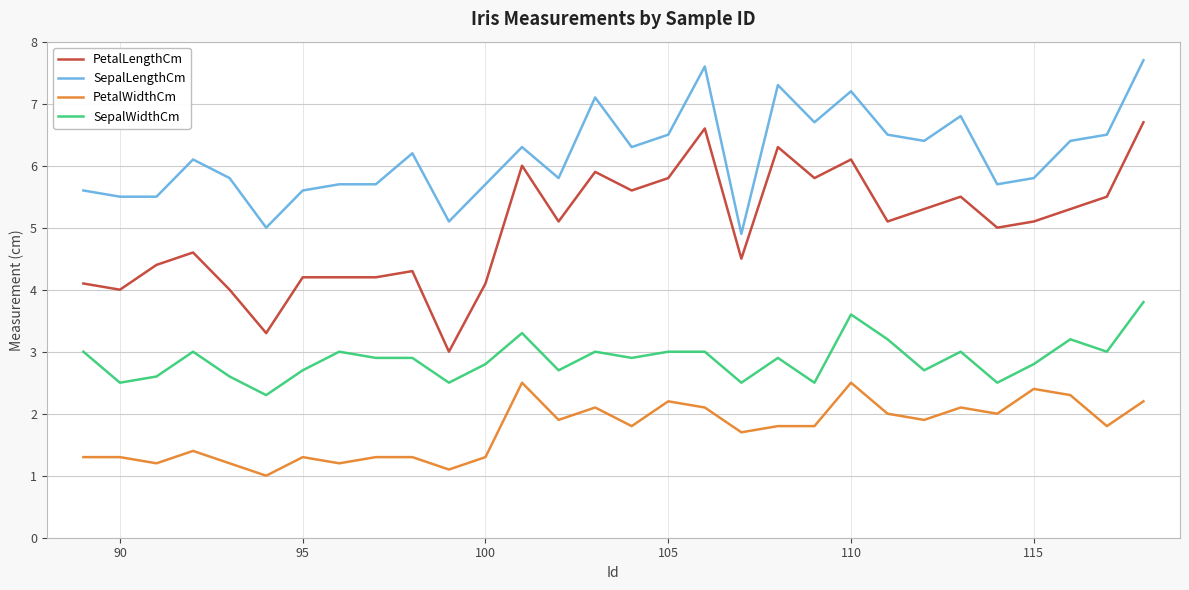

Which series has the widest spread of values?

PetalLengthCm